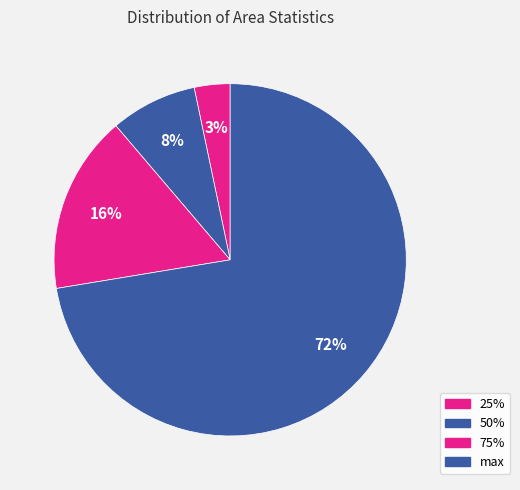

To the nearest percent, what percentage of the pie is 75%?

16%